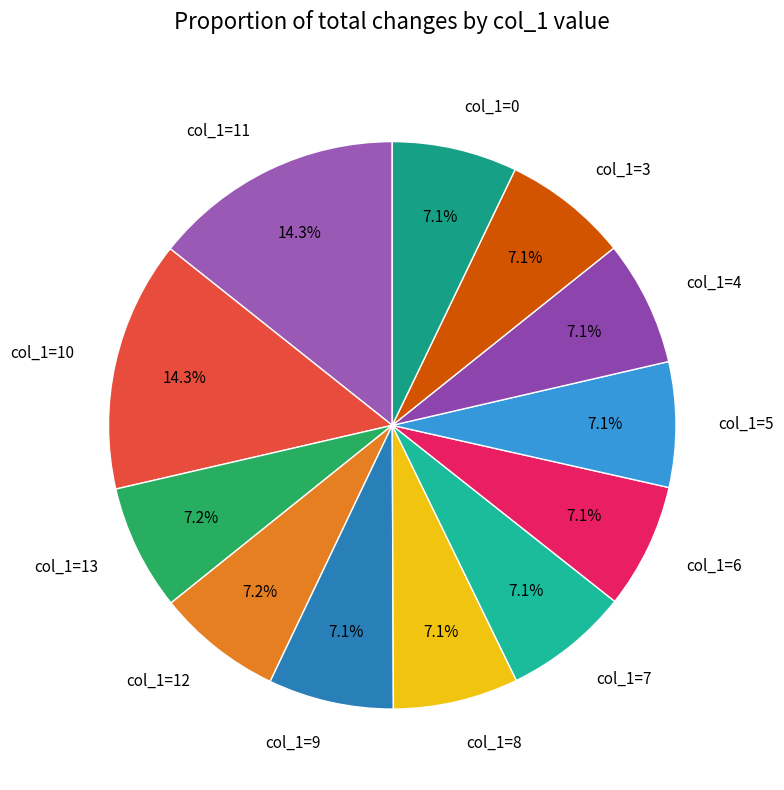

What is the ratio of the value at col_1=0 to the value at col_1=5?

1.0